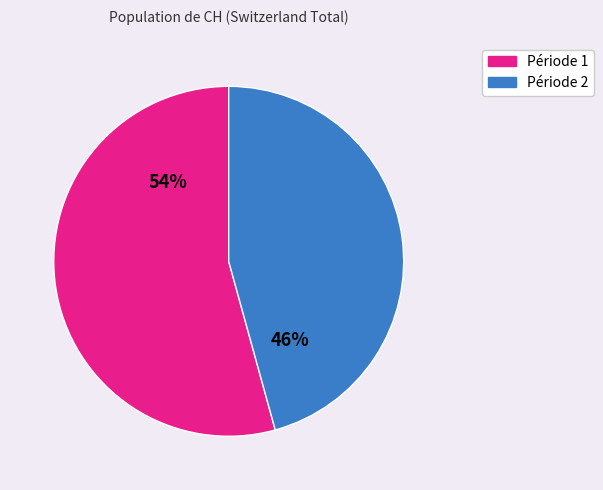

To the nearest percent, what is the average slice percentage?

50%